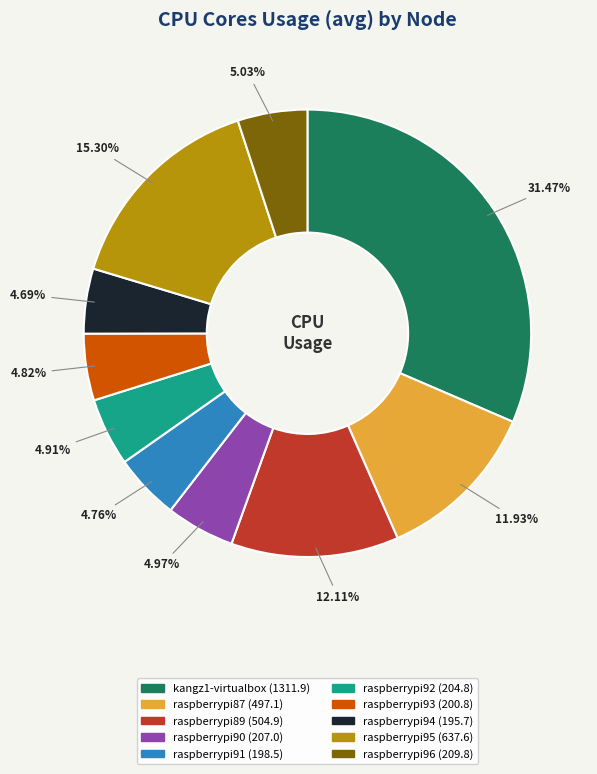

How many segments does this pie chart have?

10